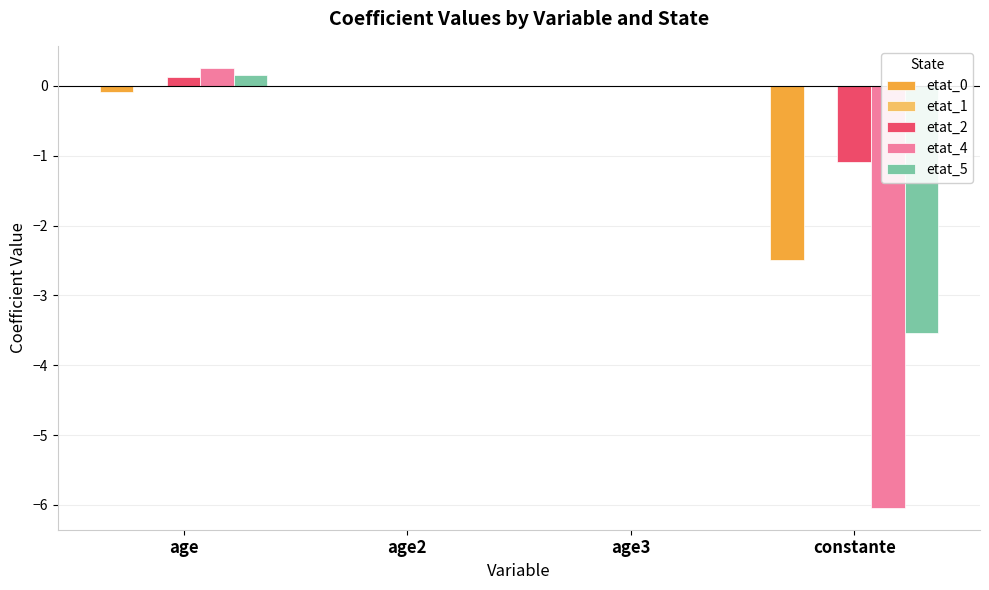

At which category is the sum across all series the highest?

age